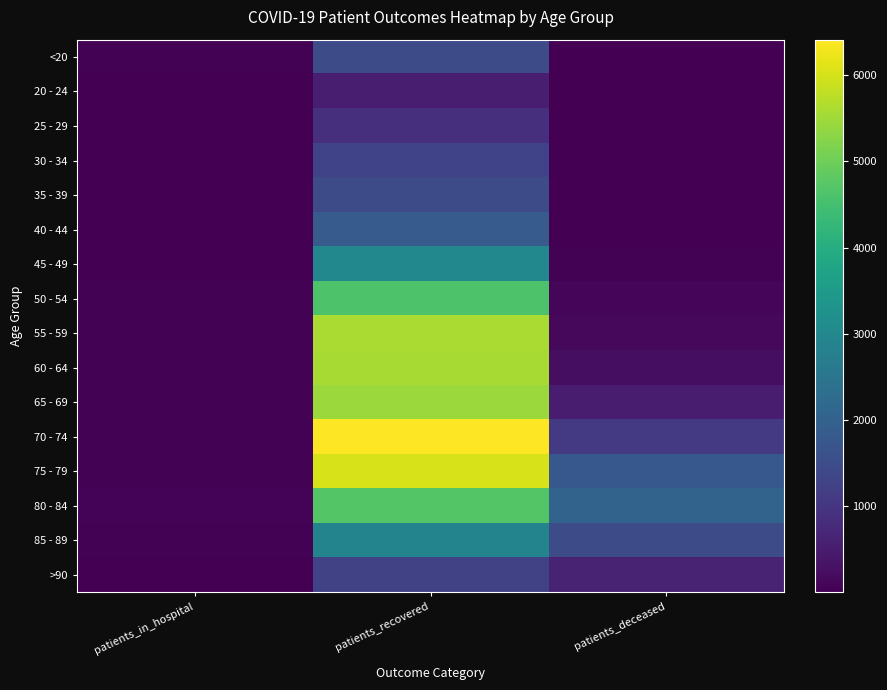

How many categories are shown in the chart?

3